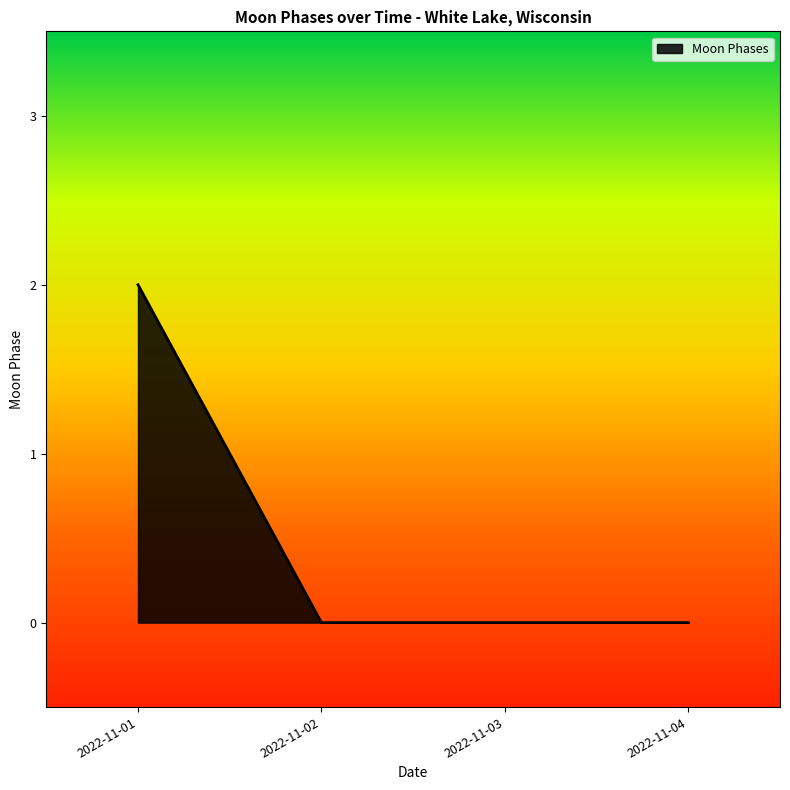

Between 2022-11-01 and 2022-11-04, which is larger?

2022-11-01